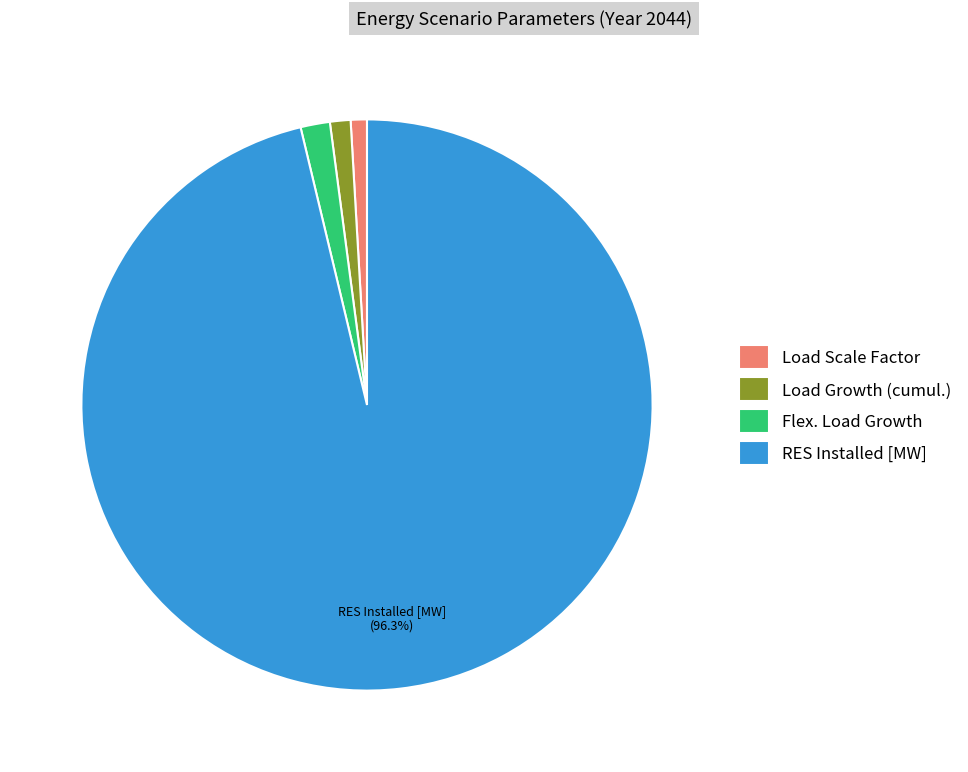

Combined, do Load Scale Factor and RES Installed [MW] account for over 50%?

Yes